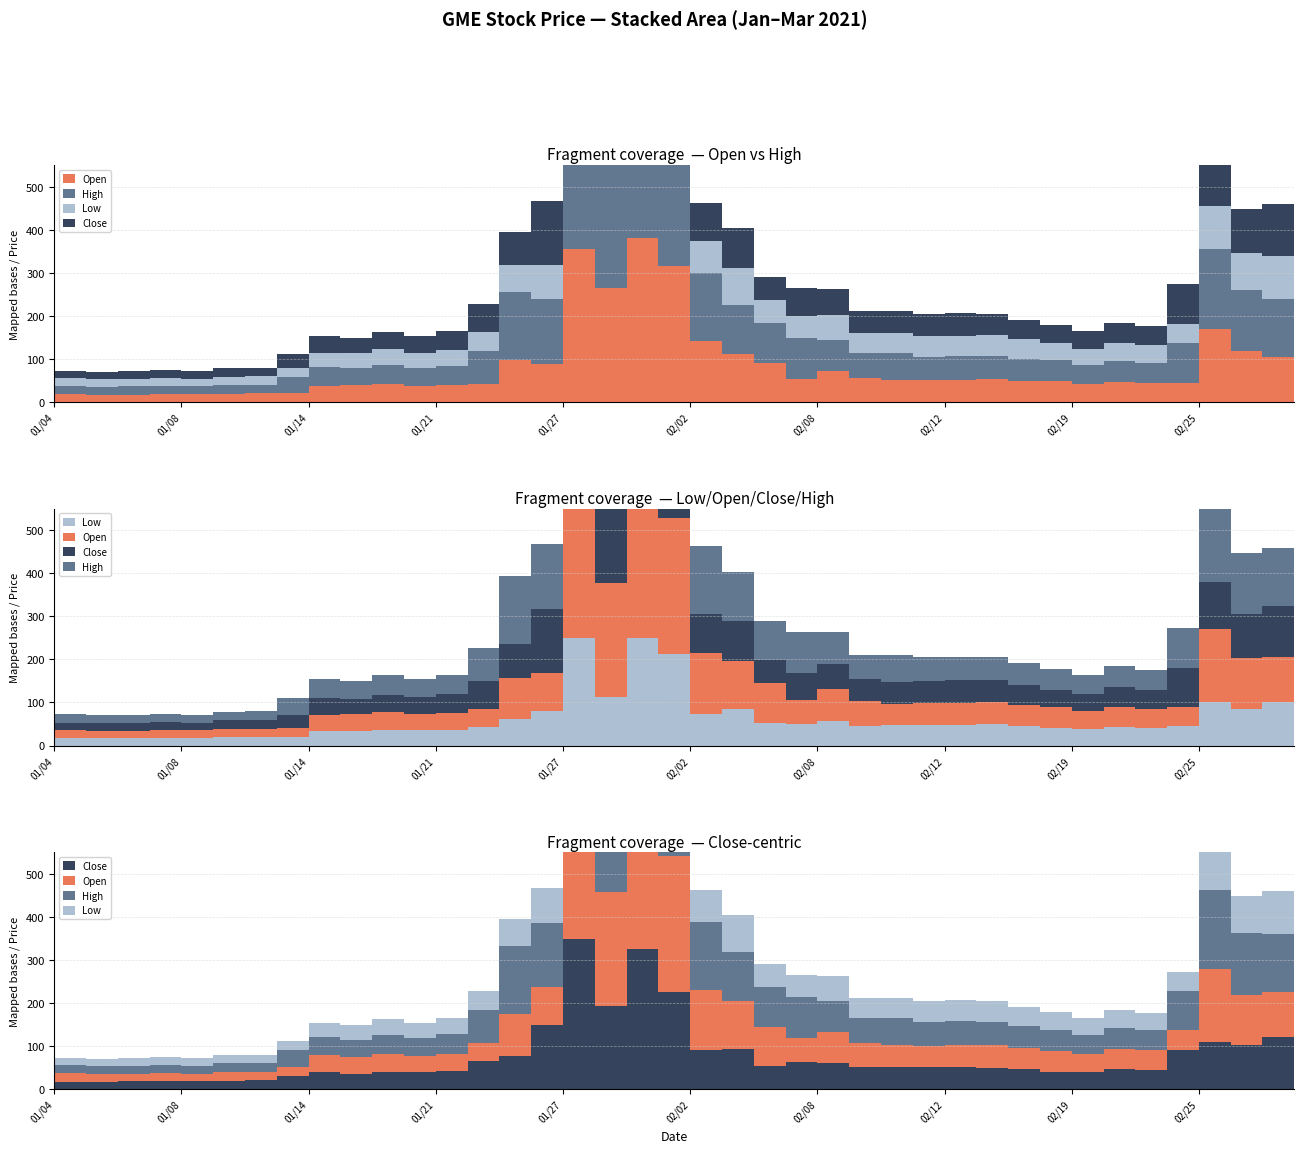

What value does the Low series have at 2/8/2021?

58.0